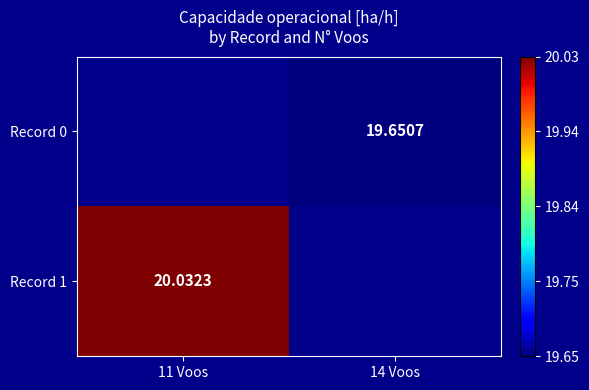

Which label corresponds to the largest value in the chart?

11 Voos